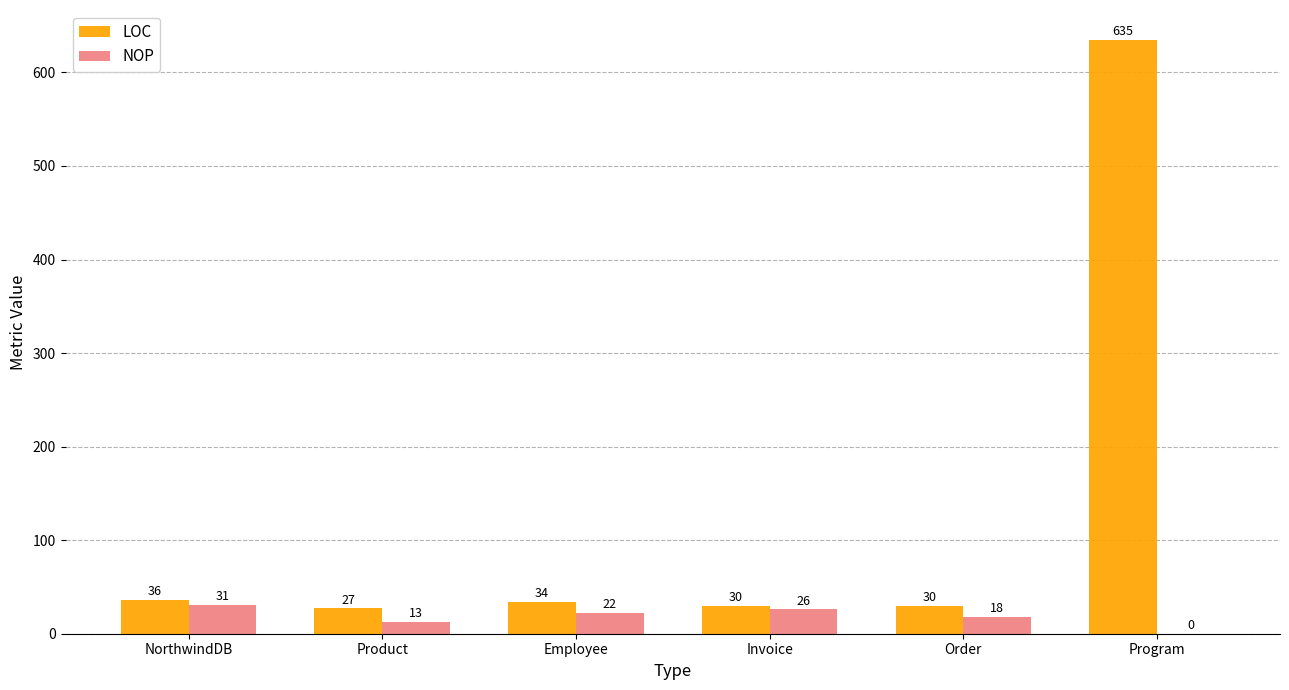

Which series has the largest total across all categories?

LOC